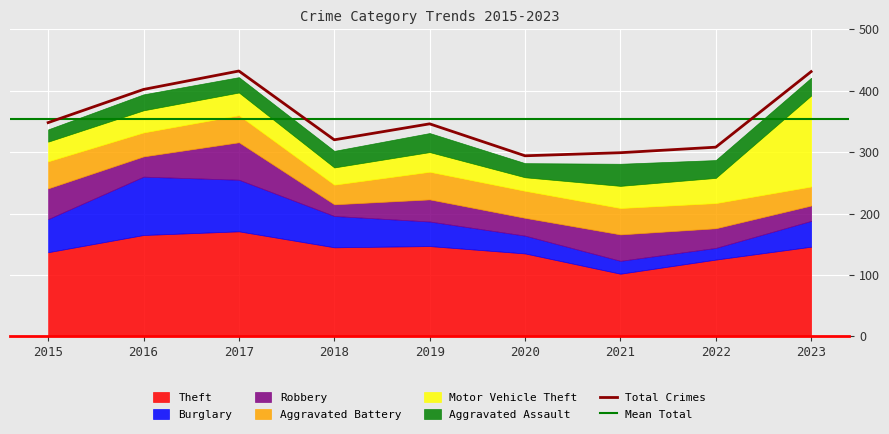

Where does the Aggravated Assault series first go above 27?

2019